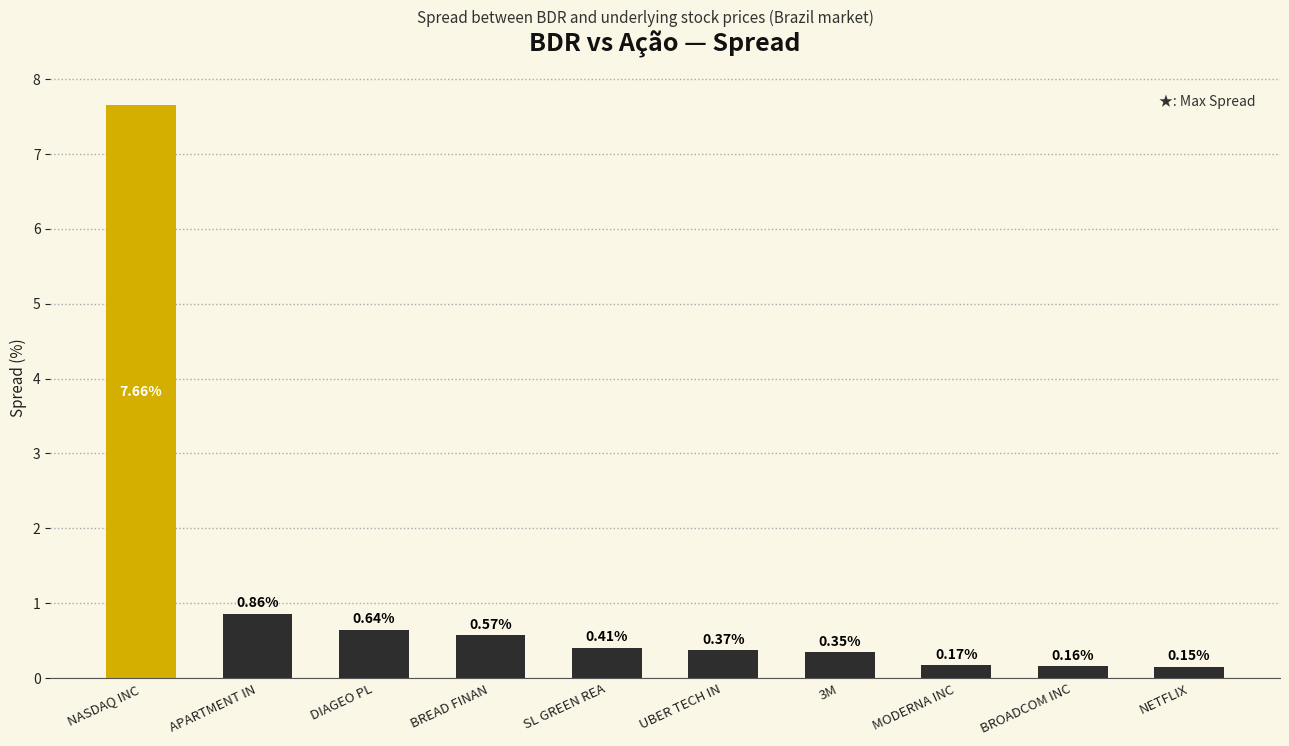

How many series are shown in this chart?

1